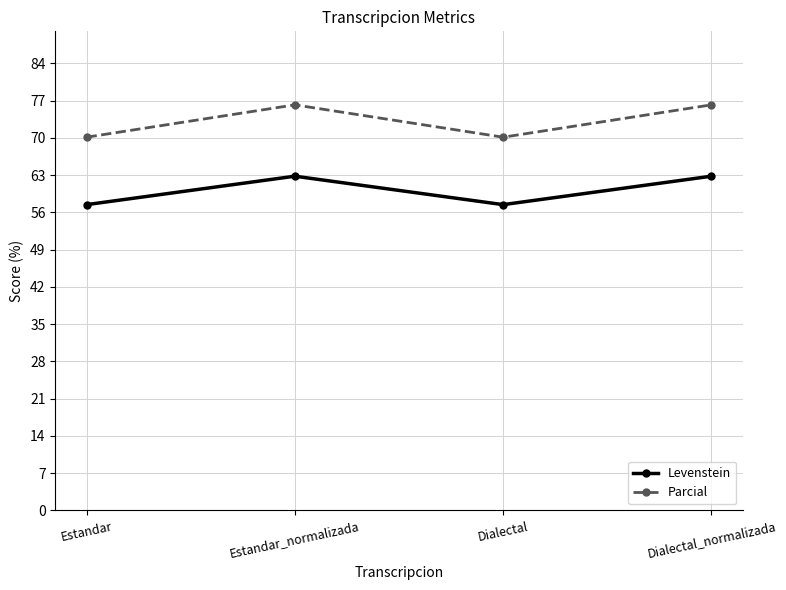

What position from the left is Dialectal_normalizada?

4